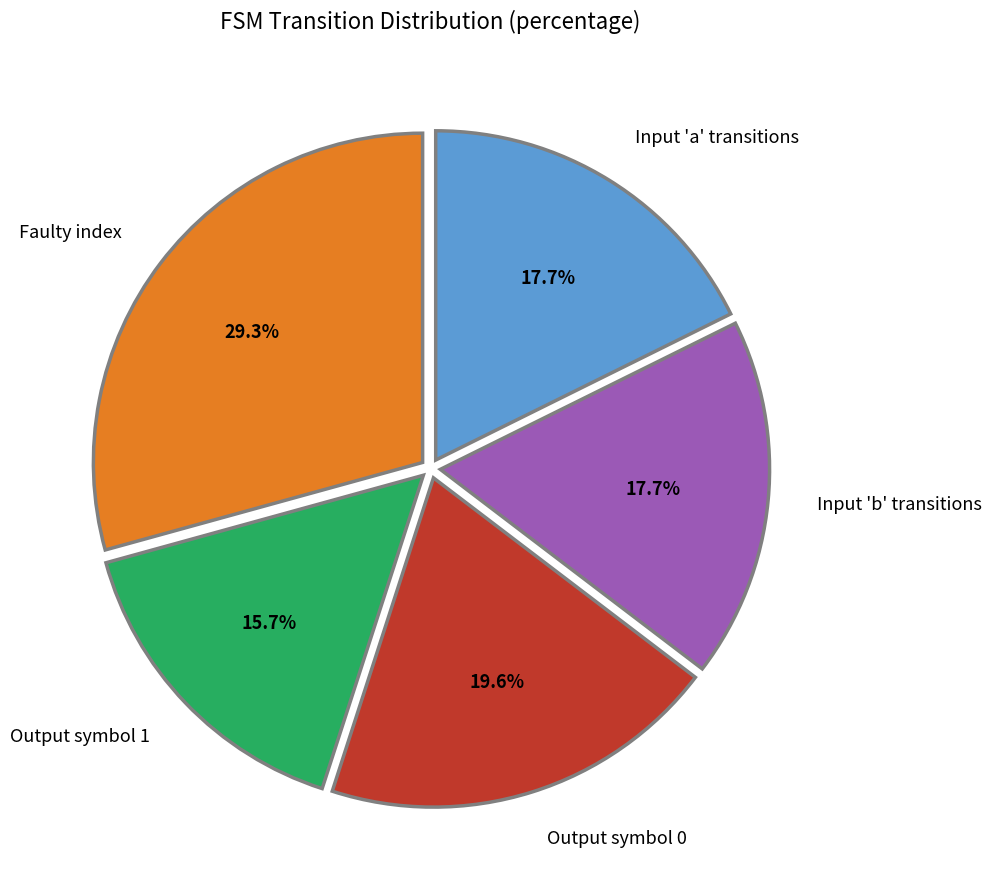

How many slices are in this pie chart?

5